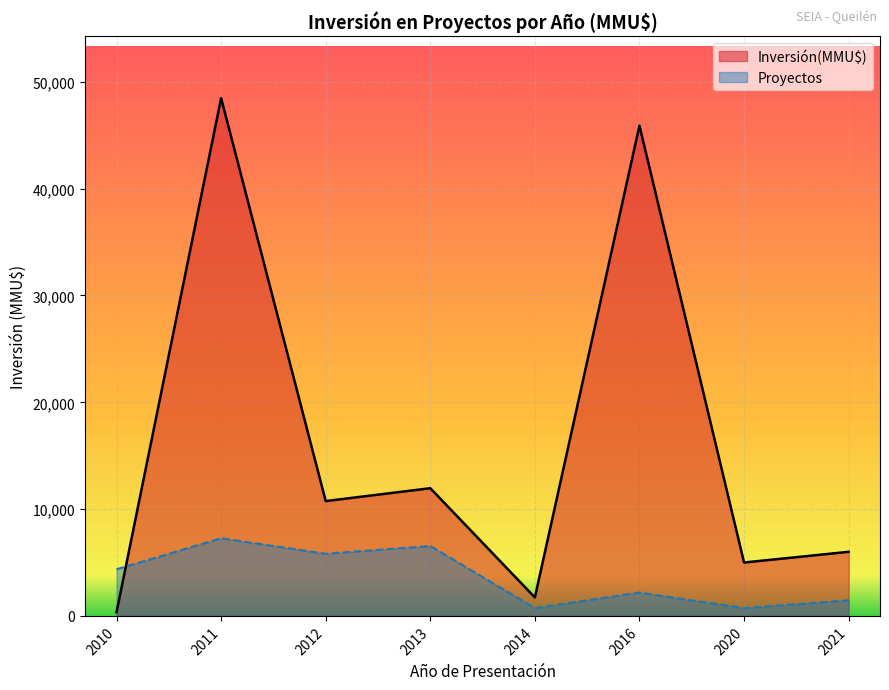

Rank the series at 2010 from highest to lowest value.

Proyectos, Inversión(MMU$)